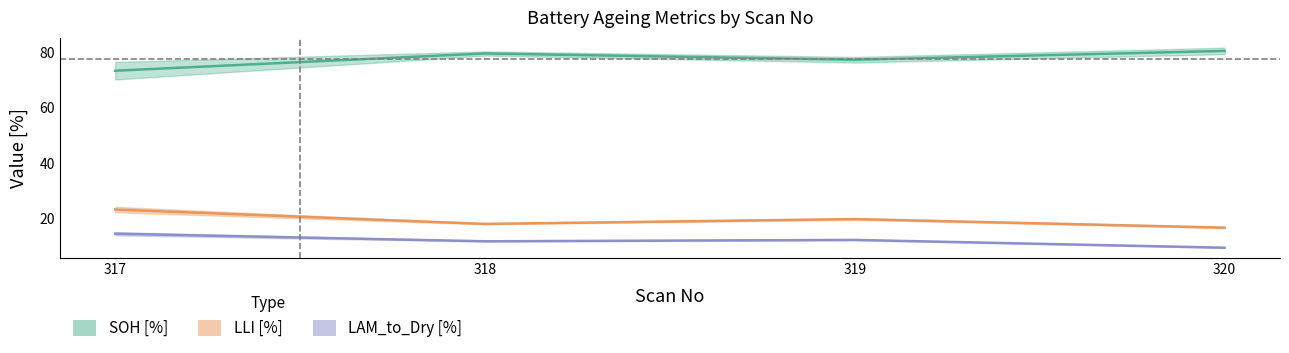

Which series has the largest range (max minus min)?

SOH [%]